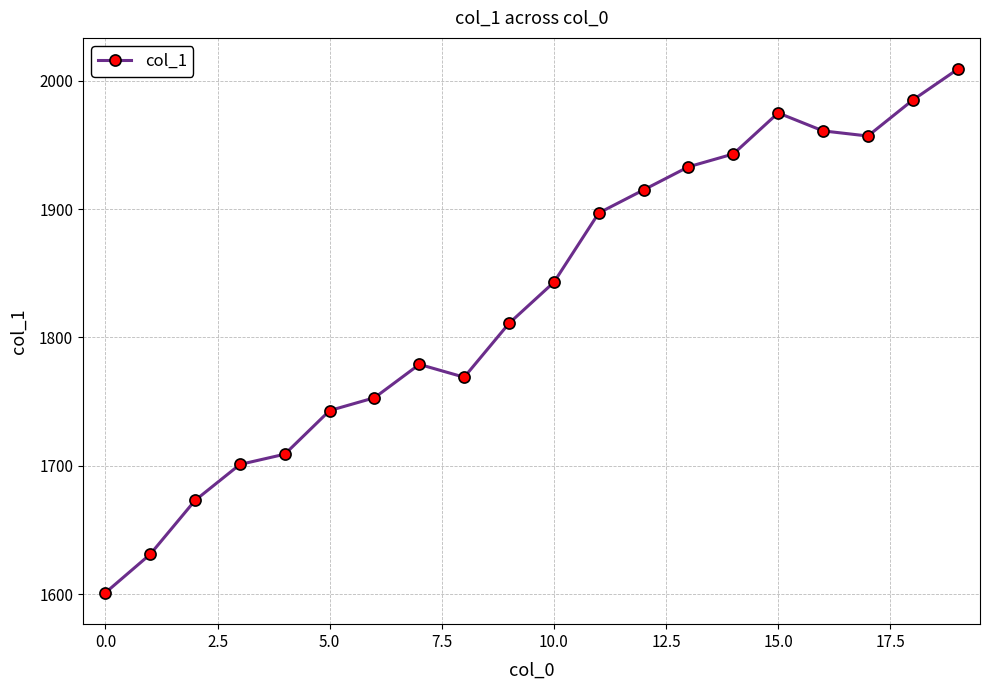

What is the value of the 1st point from the left?

1601